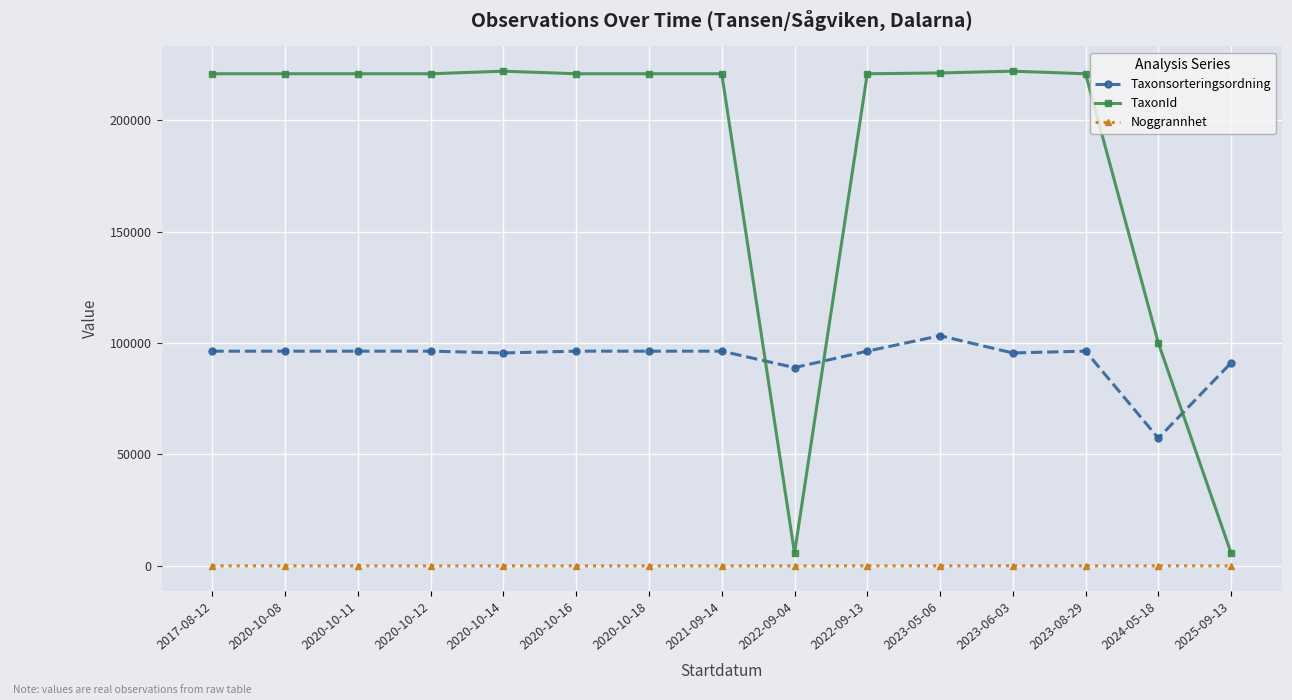

What is the difference between the maximum and second lowest values in the Noggrannhet series?

15